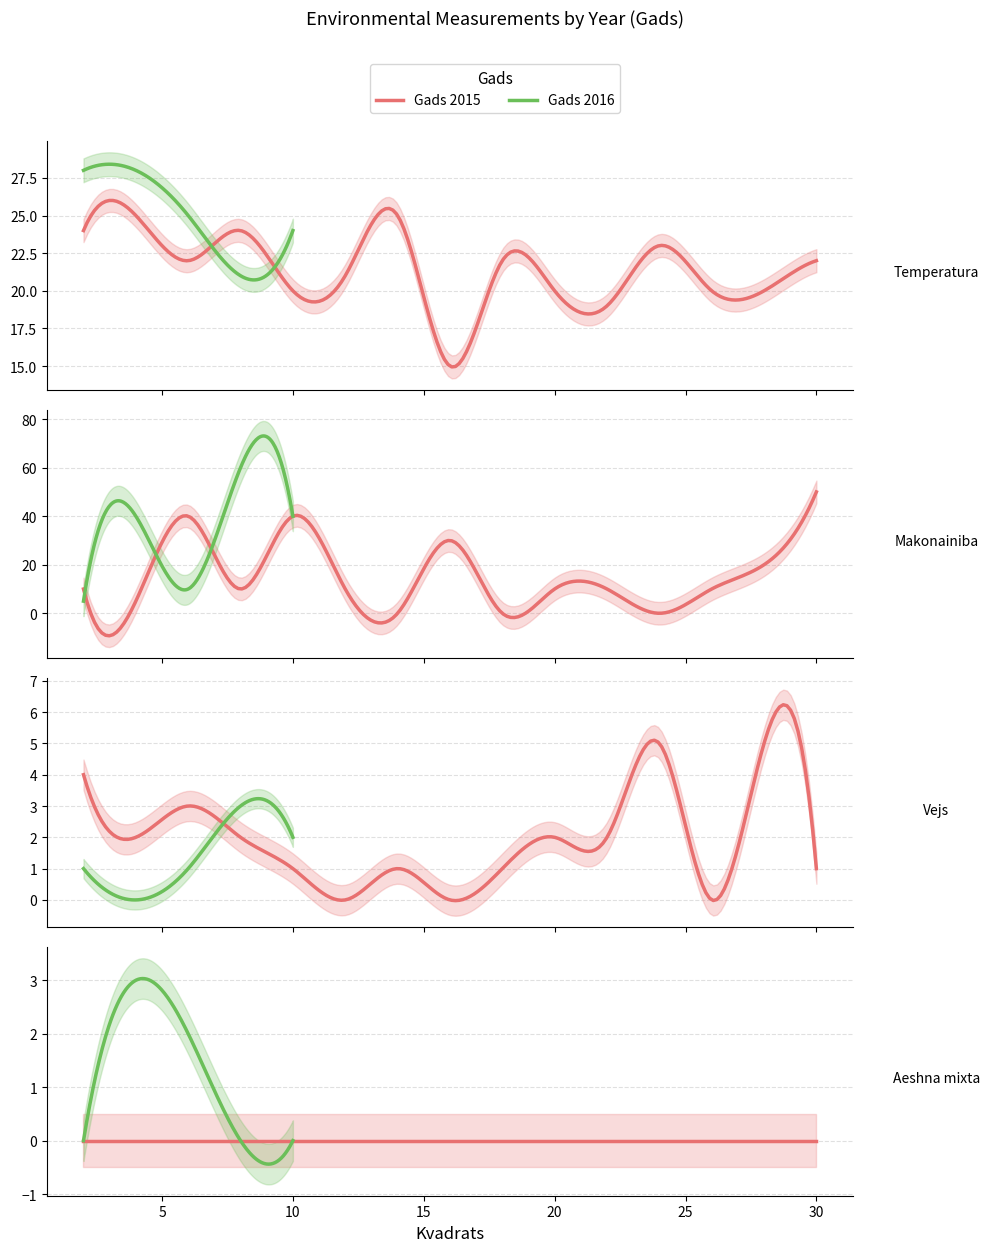

The Vejs series shows 1 at 6. True or false?

False